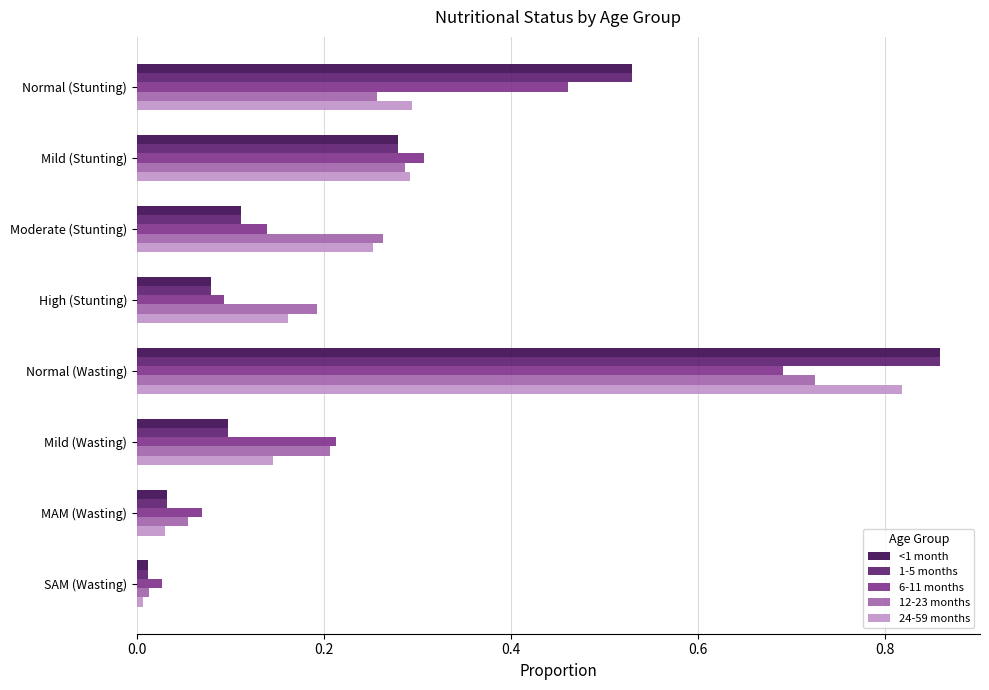

What are all the series names shown in the legend?

<1 month, 1-5 months, 6-11 months, 12-23 months, 24-59 months